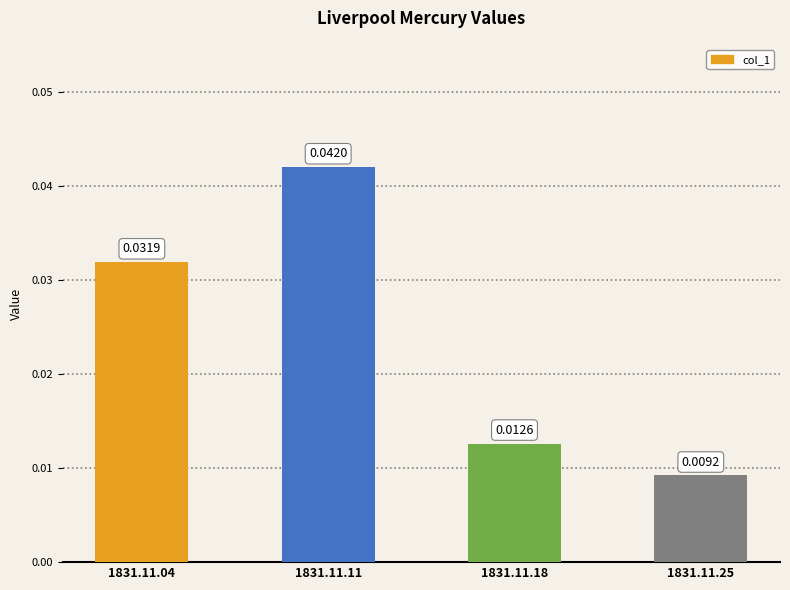

Does the chart contain any negative values?

No